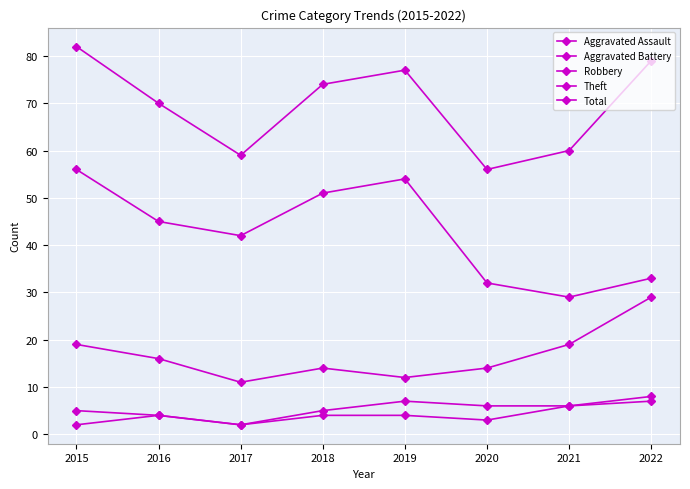

At which category is the sum across all series the highest?

2015